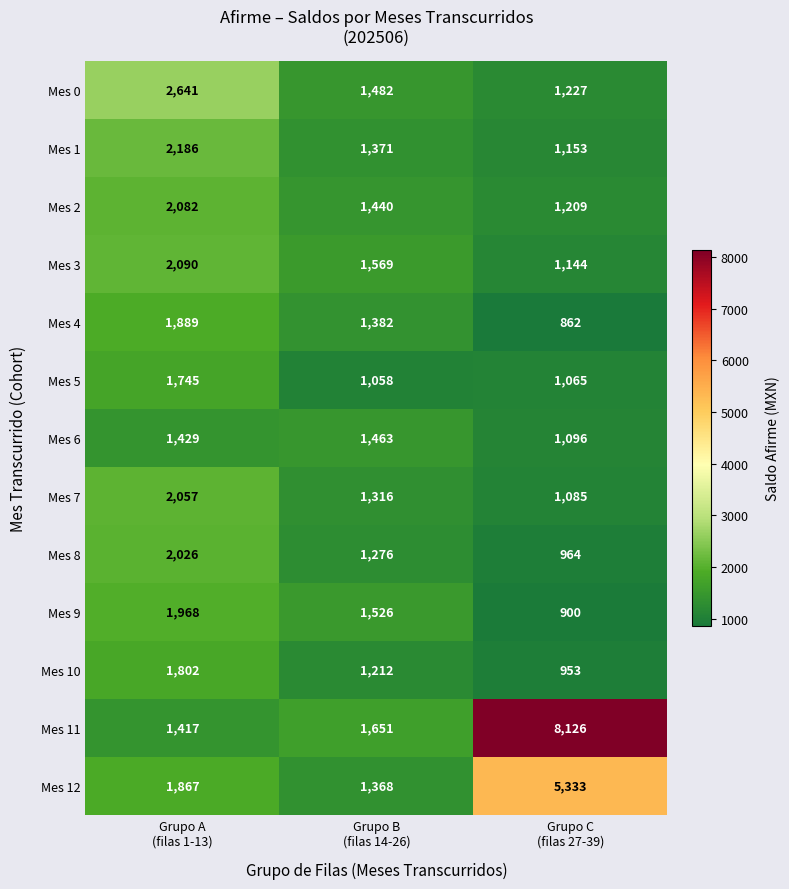

What is the difference between the maximum and minimum values in the Mes 3 series?

946